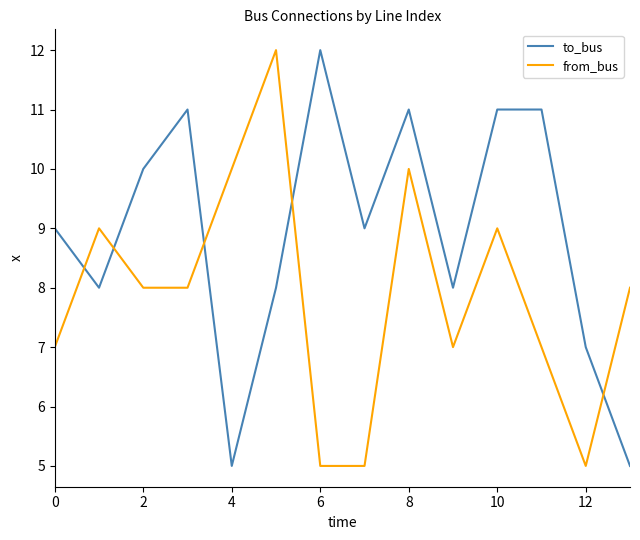

What is the greatest value displayed?

12